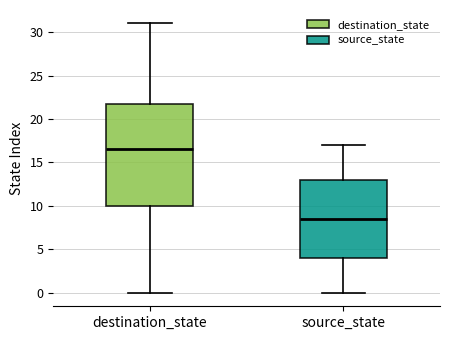

Reading left to right, read every box against the y-axis: the position of its median line, the range the box covers, and the ends of its whiskers. The values are not printed on the chart, so give them approximately, as read against the axis.

destination_state: median 16.5, box 10.0 to 22.0, whiskers 0.0 to 31.0
source_state: median 8.5, box 4.0 to 13.0, whiskers 0.0 to 17.0